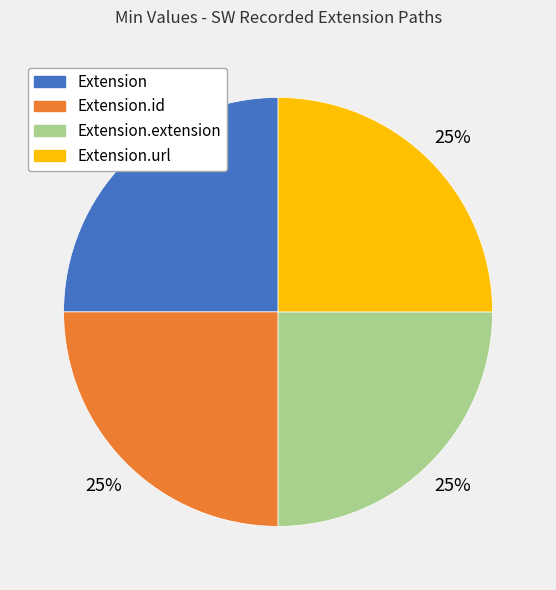

To the nearest percent, what percentage of the pie is Extension?

25%